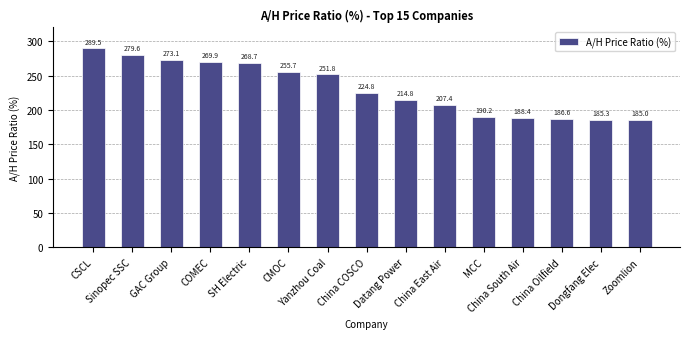

Count the number of values greater than 224.

8